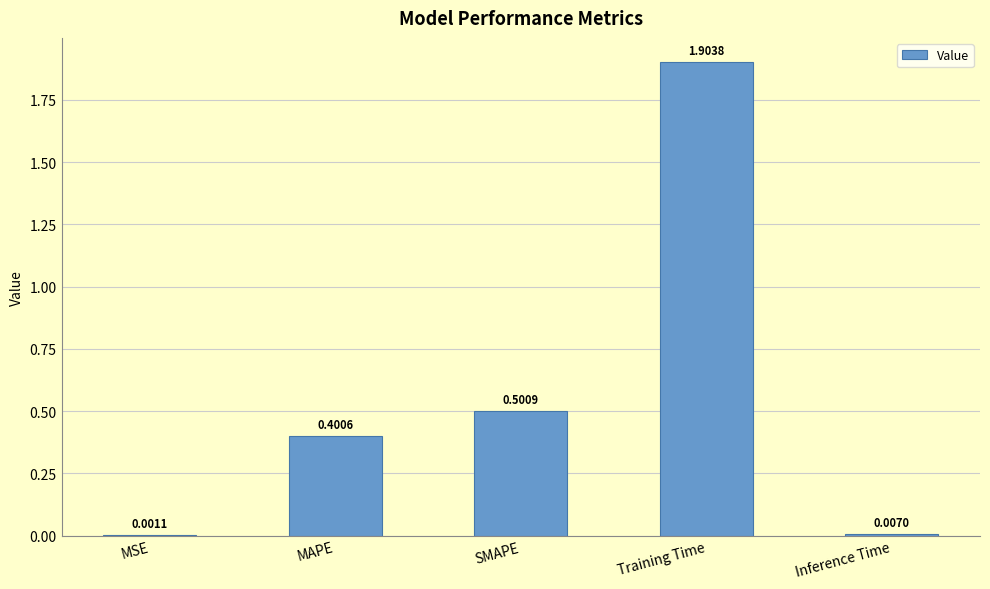

What is the sum of the values at Inference Time and MAPE?

0.4